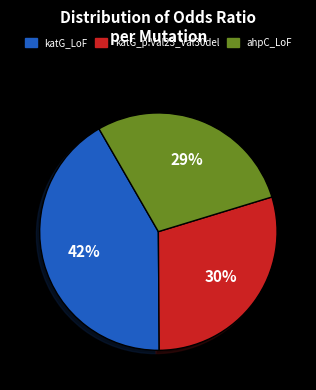

Which slice is the largest?

katG_LoF